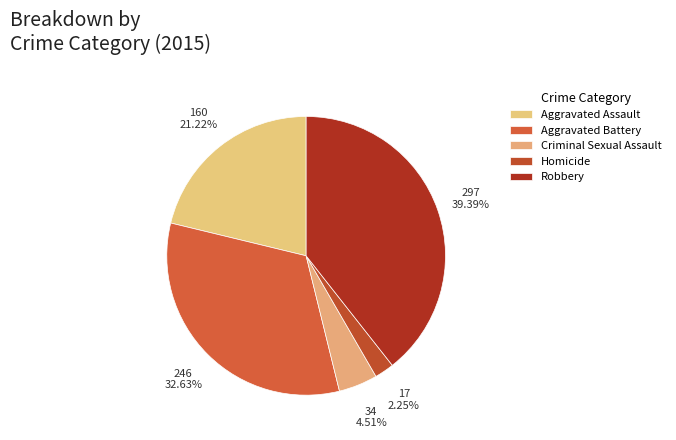

True or false: Aggravated Battery accounts for 33% of the total.

True